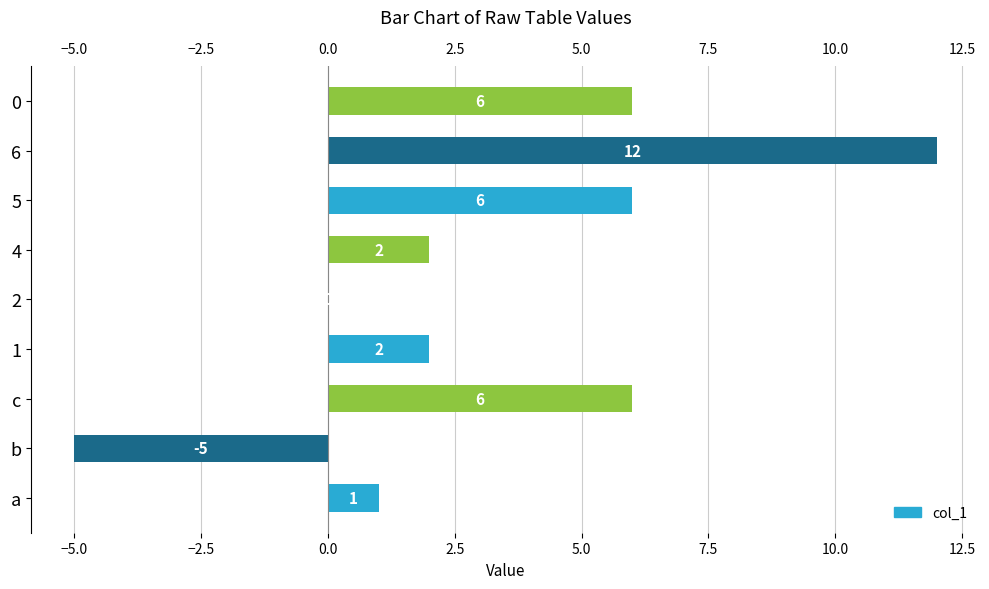

The value at а is 1. True or false?

True